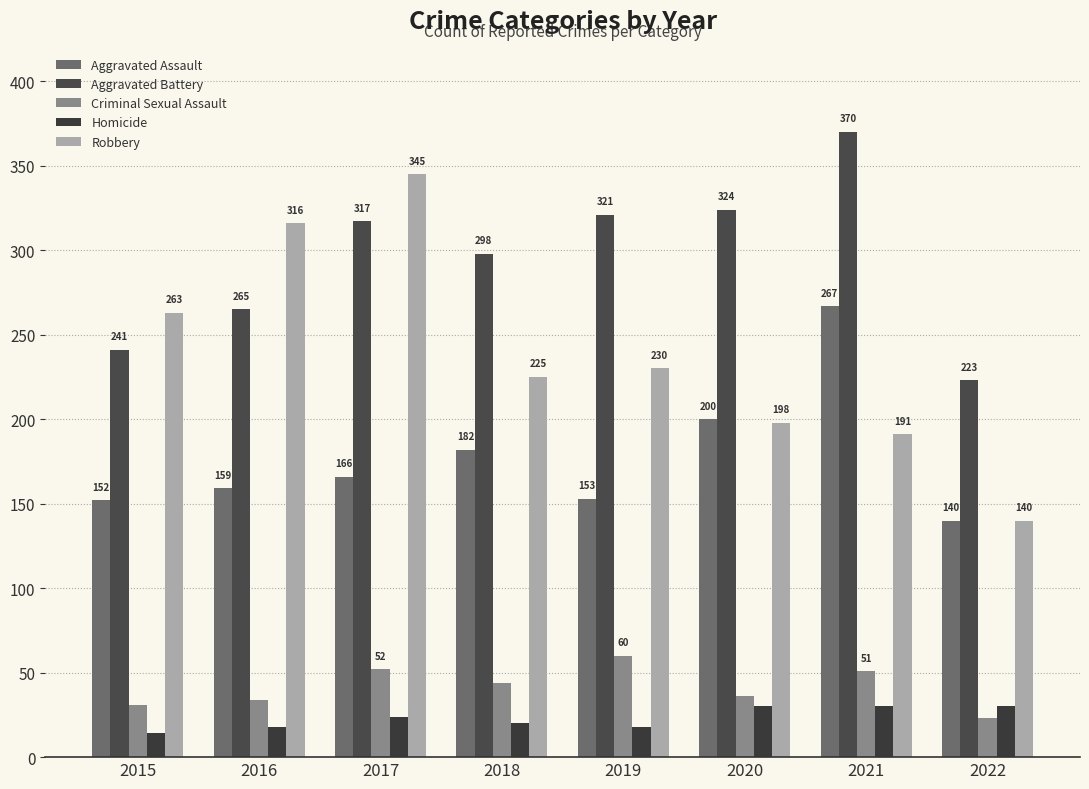

Reading right to left, what are all the values shown in this chart?

Aggravated Assault: 2022=140	2021=267	2020=200	2019=153	2018=182	2017=166	2016=159	2015=152
Aggravated Battery: 2022=223	2021=370	2020=324	2019=321	2018=298	2017=317	2016=265	2015=241
Criminal Sexual Assault: 2022=23	2021=51	2020=36	2019=60	2018=44	2017=52	2016=34	2015=31
Homicide: 2022=30	2021=30	2020=30	2019=18	2018=20	2017=24	2016=18	2015=14
Robbery: 2022=140	2021=191	2020=198	2019=230	2018=225	2017=345	2016=316	2015=263